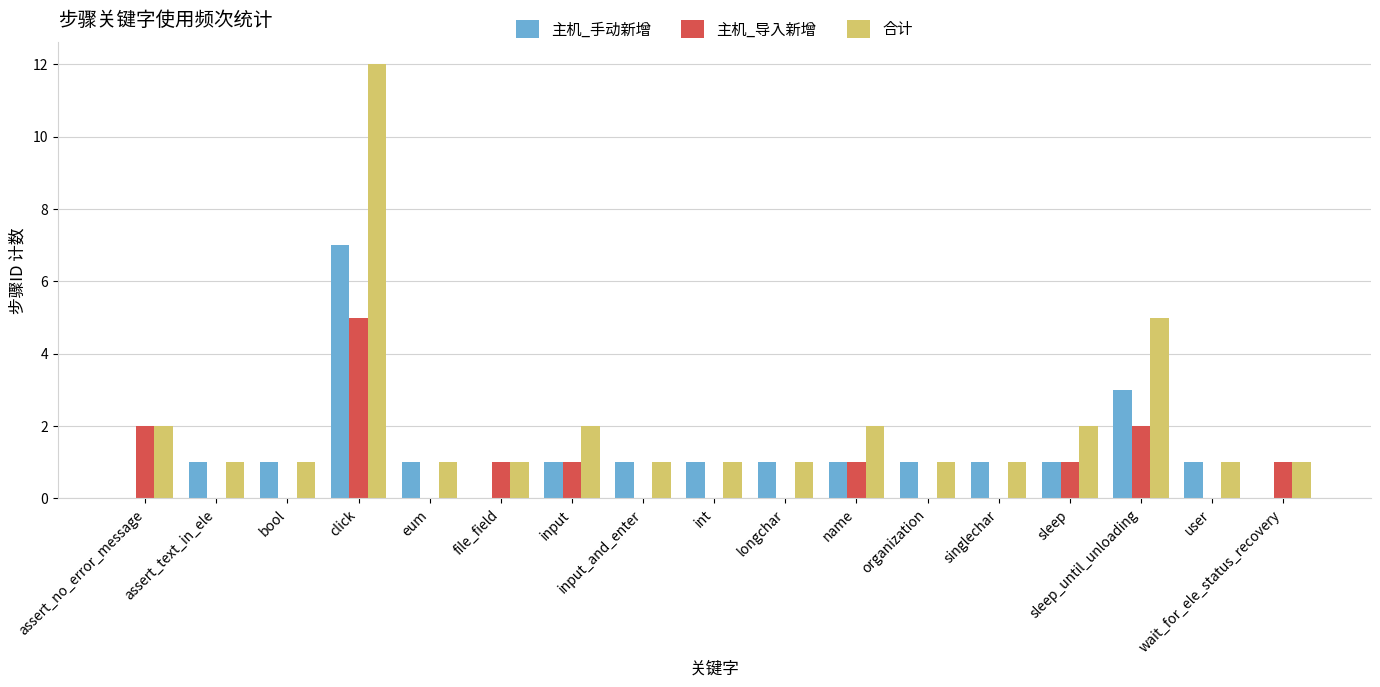

Reading left to right, list all the values displayed in this chart.

主机_手动新增: 0	1	1	7	1	0	1	1	1	1	1	1	1	1	3	1	0
主机_导入新增: 2	0	0	5	0	1	1	0	0	0	1	0	0	1	2	0	1
合计: 2	1	1	12	1	1	2	1	1	1	2	1	1	2	5	1	1